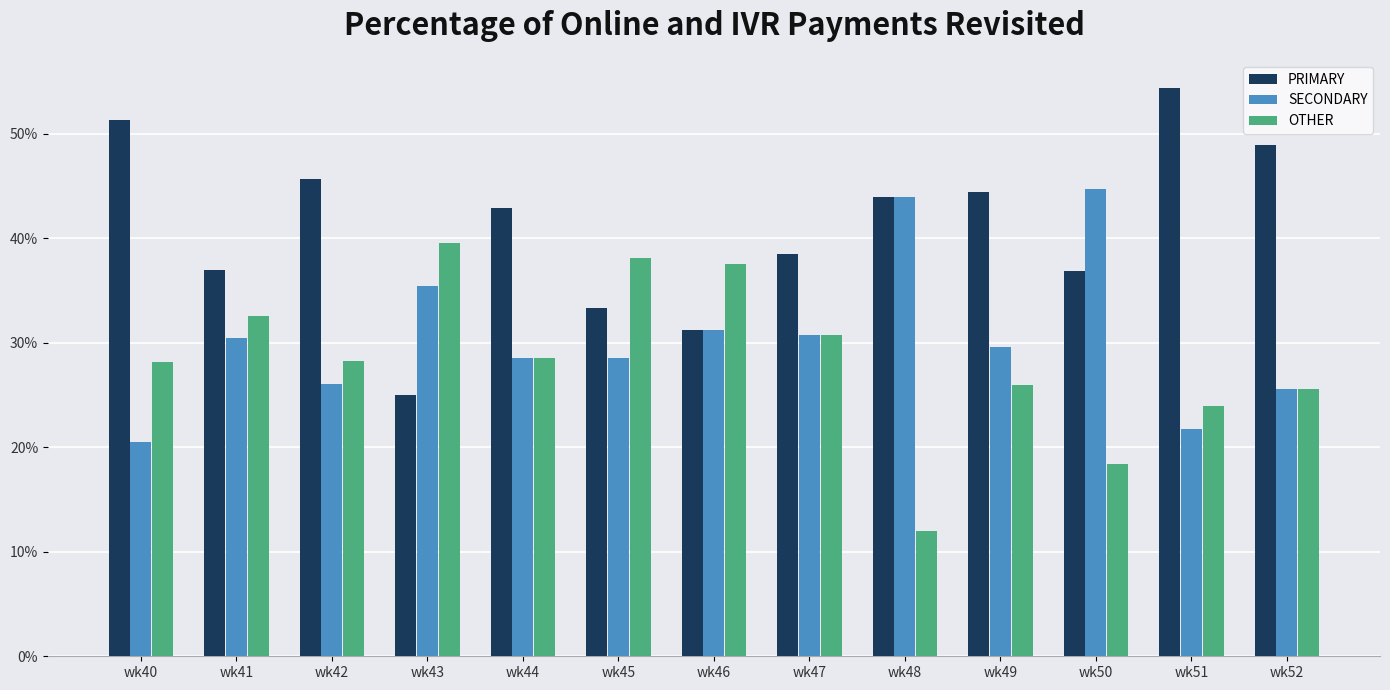

What are all the series names shown in the legend?

PRIMARY, SECONDARY, OTHER